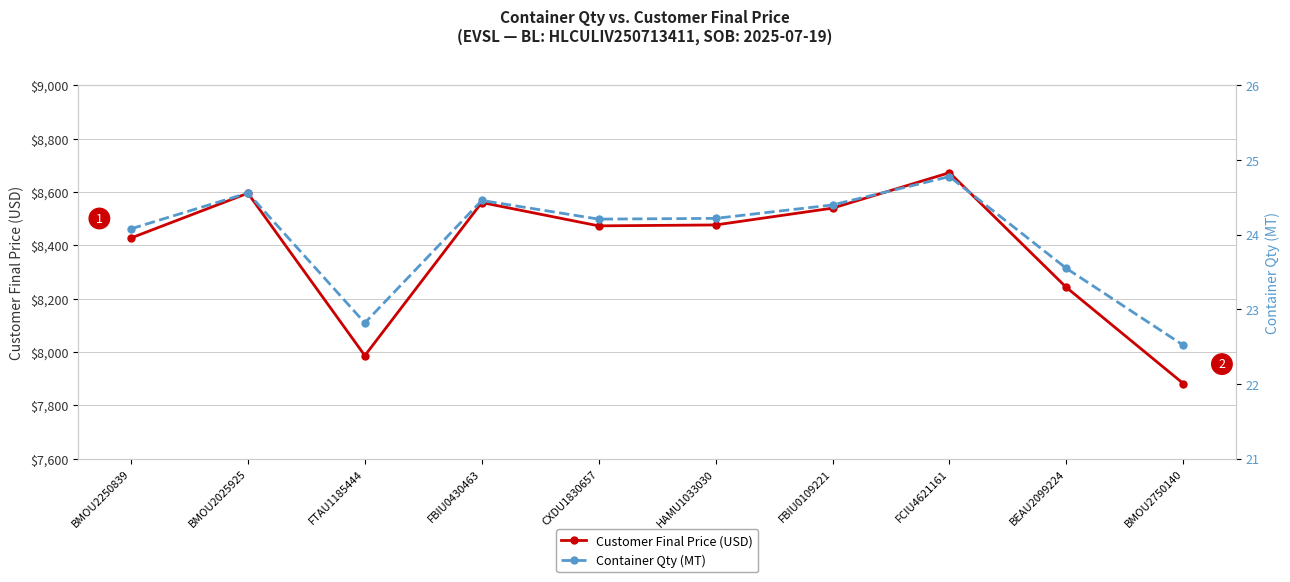

Reading right to left, extract all data points from this chart.

Customer Final Price (USD): 7882.0	8242.5	8673.0	8540.0	8477.0	8473.5	8561.0	7987.0	8596.0	8428.0
Container Qty (MT): 22.5	23.6	24.8	24.4	24.2	24.2	24.5	22.8	24.6	24.1